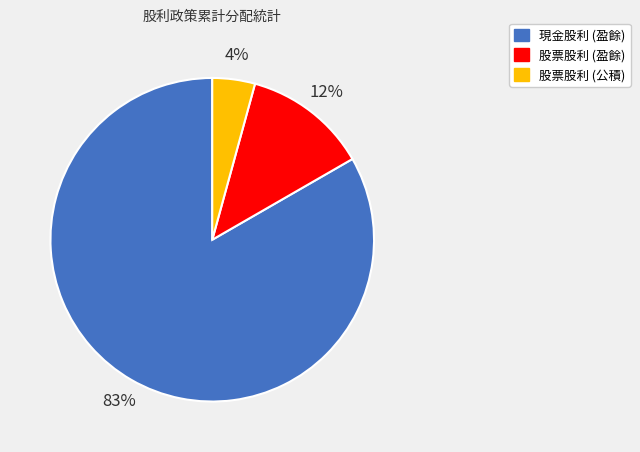

Which has a higher value, 股票股利 (盈餘) or 現金股利 (盈餘)?

現金股利 (盈餘)